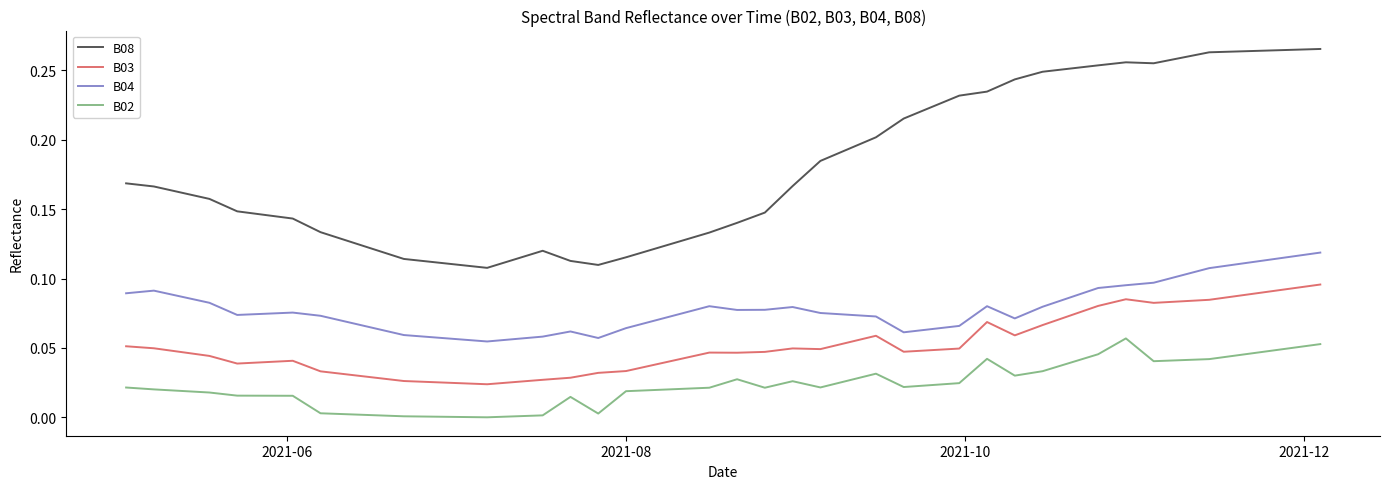

At how many categories does at least one series exceed 0?

40